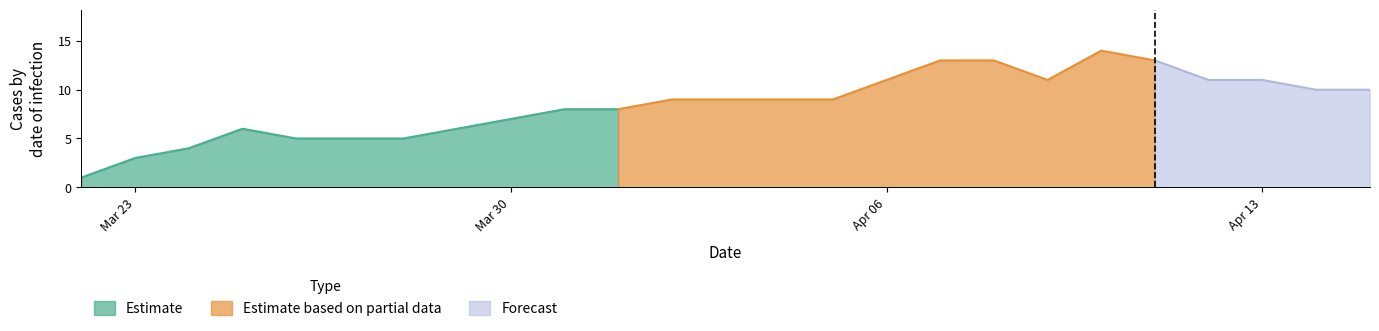

What is the label of the 25th point from the left?

15.04.2020